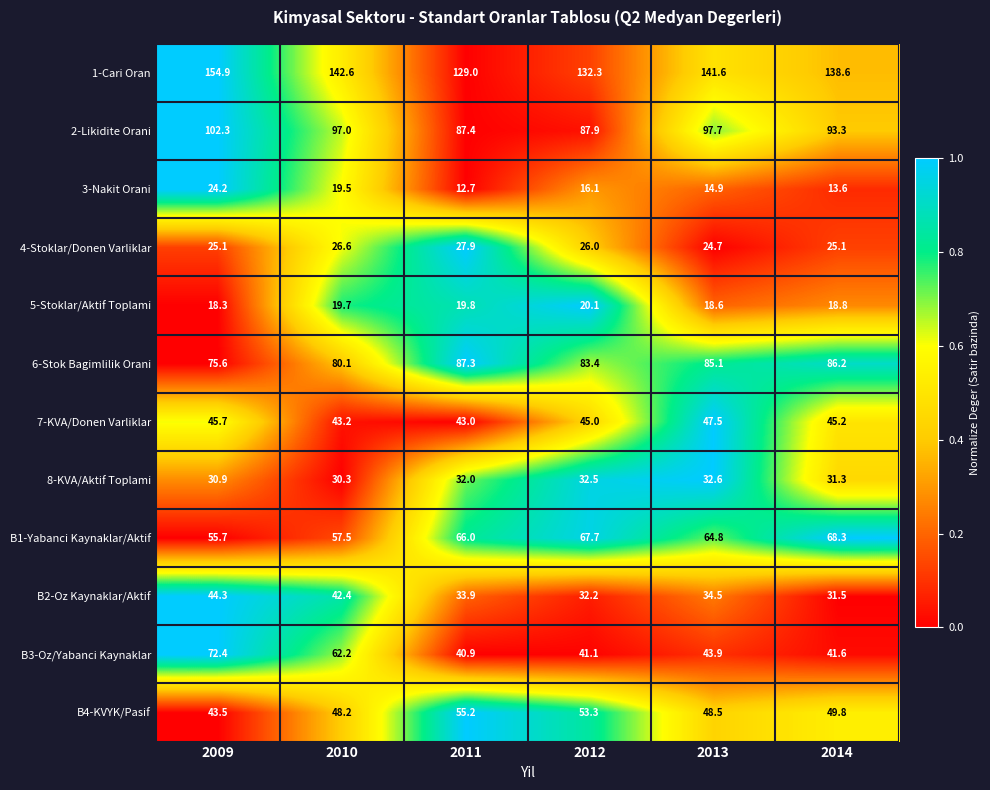

True or false: B1-Yabanci Kaynaklar/Aktif has a value of 108.0 at 2014.

False